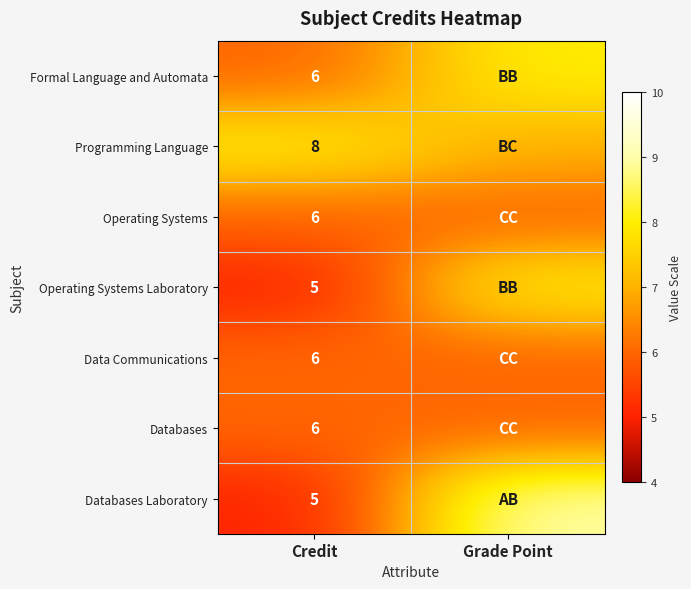

Is the value of Databases at Credit greater than the value of Operating Systems Laboratory at Credit?

Yes